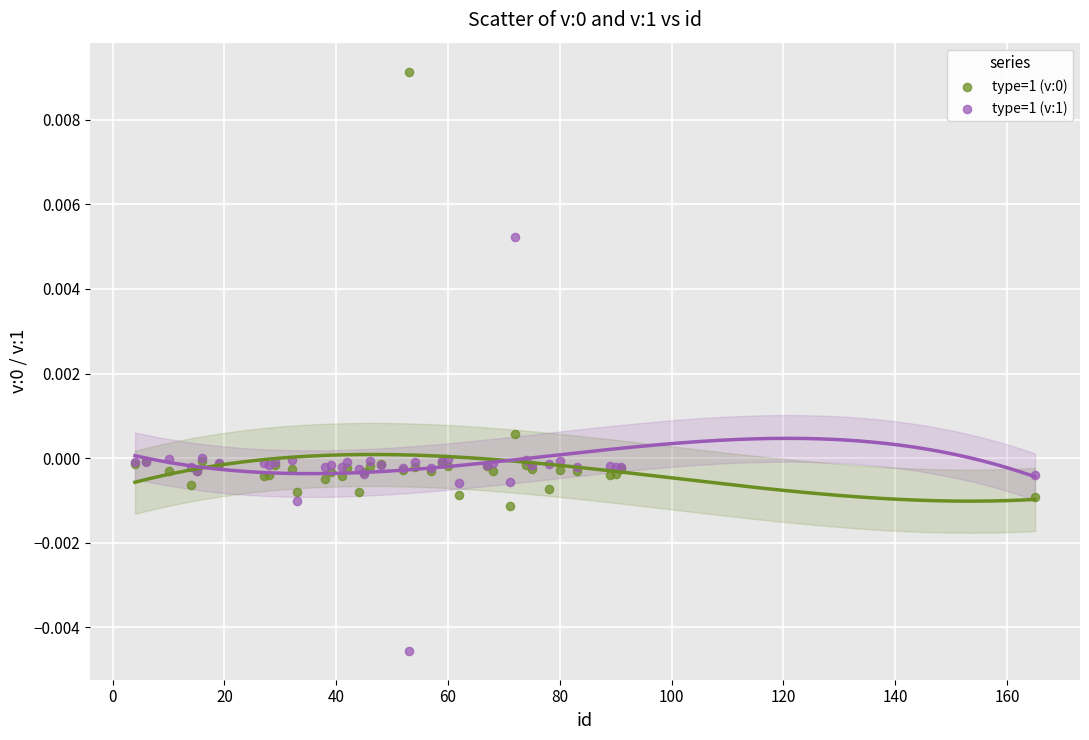

Which series reaches the minimum Y coordinate?

type=1 (v:1)